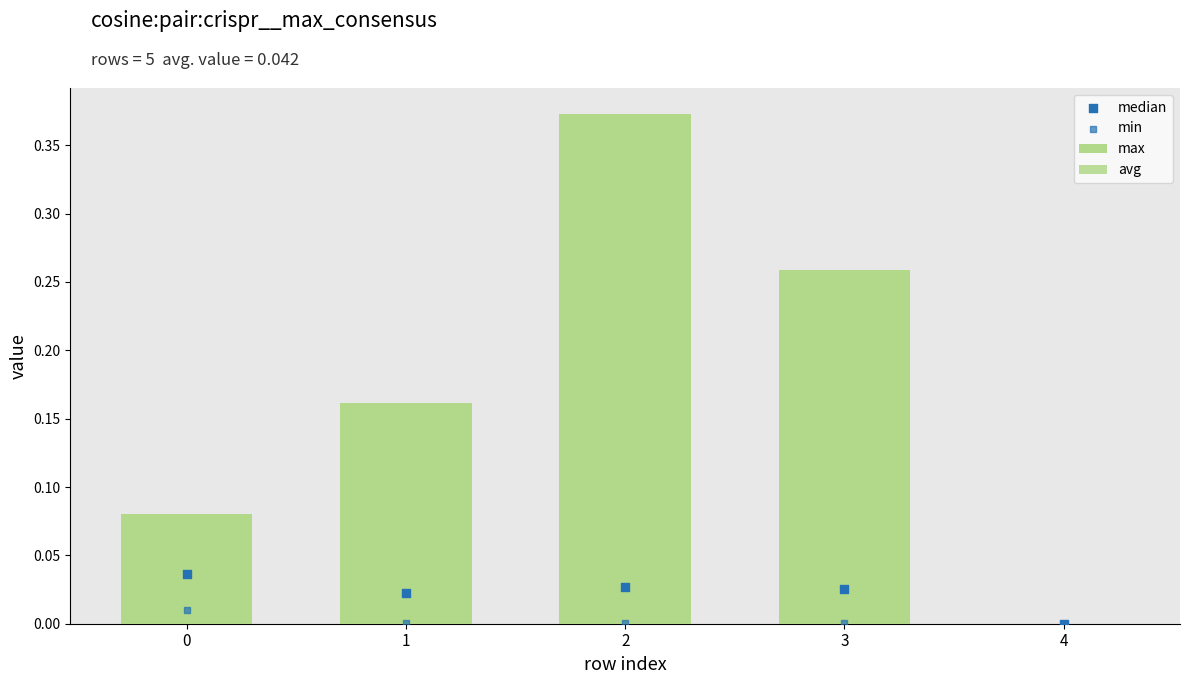

What are all the series names shown in the legend?

max, avg, median, min